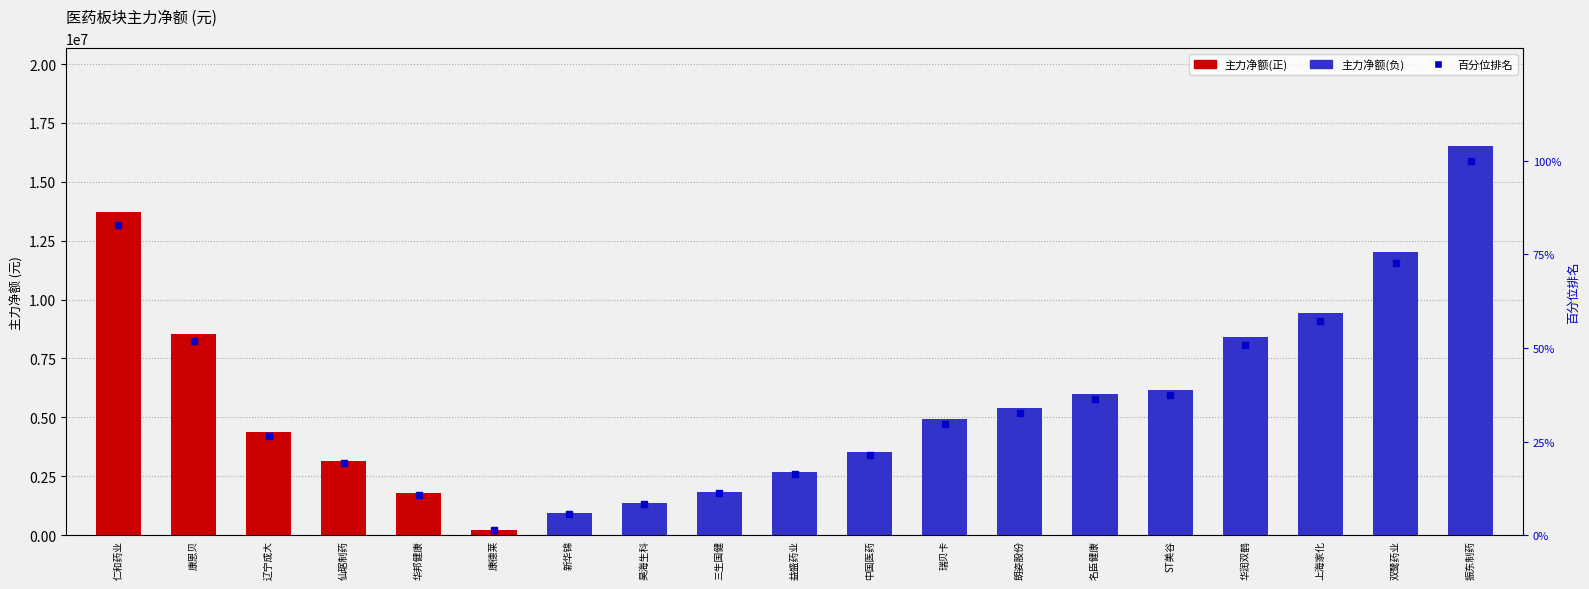

Which series has the widest spread of Y values?

主力净额